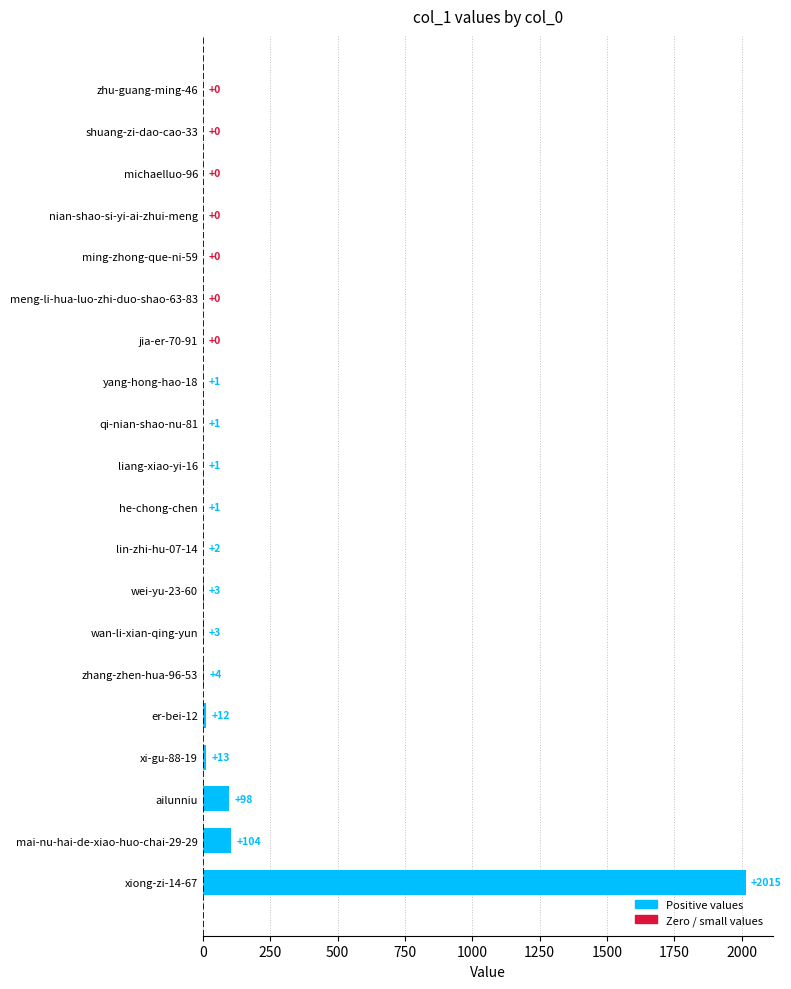

Between mai-nu-hai-de-xiao-huo-chai-29-29 and ming-zhong-que-ni-59, which is larger?

mai-nu-hai-de-xiao-huo-chai-29-29